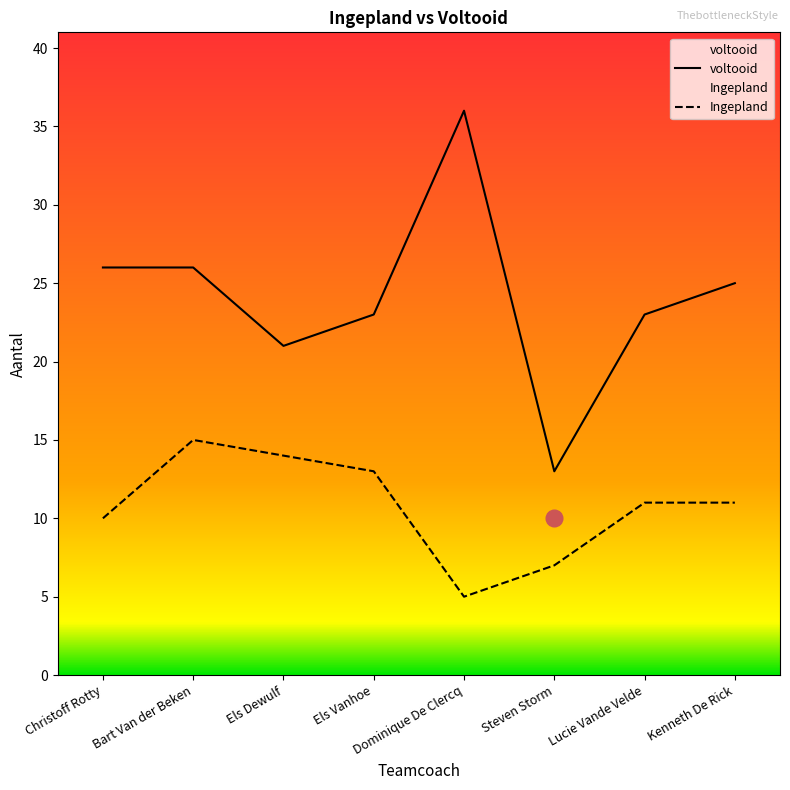

True or false: Ingepland and voltooid intersect in this chart.

False